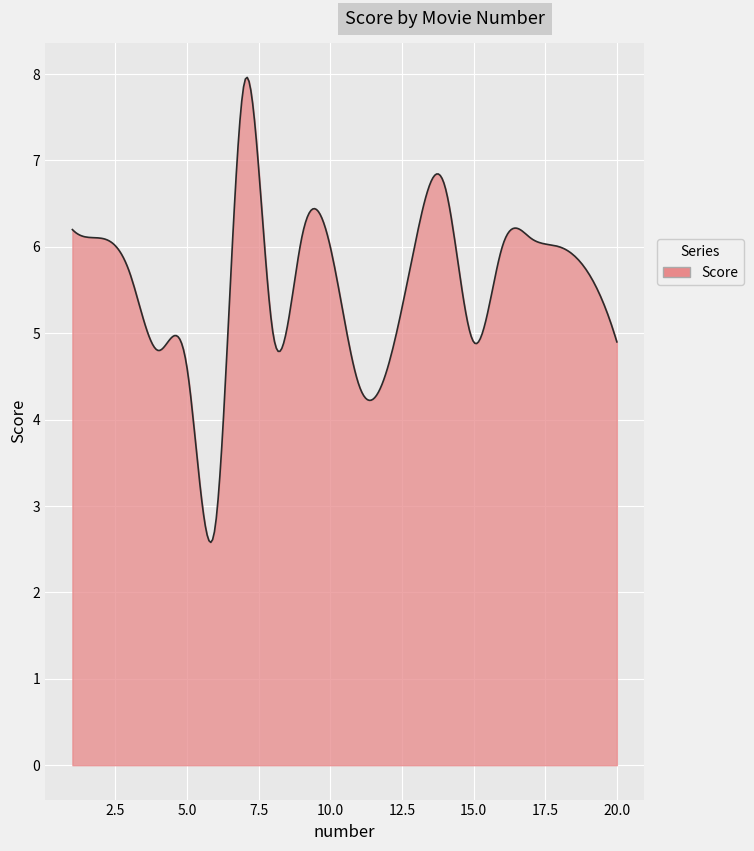

How many lines are shown in the chart?

1